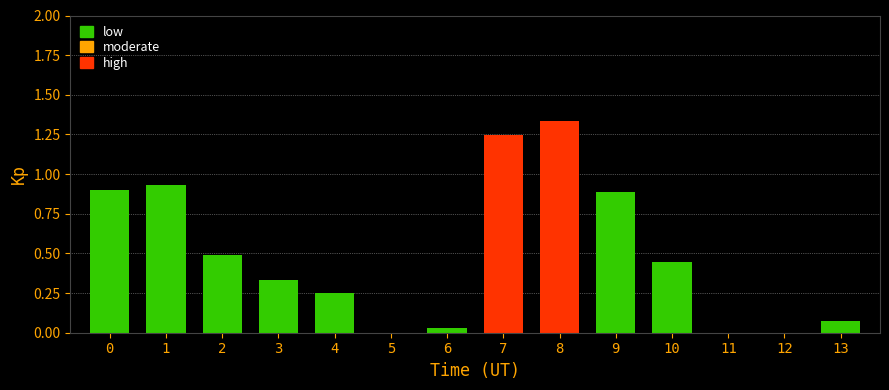

Which label corresponds to the largest value in the chart?

8